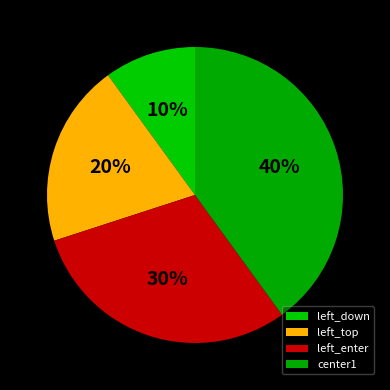

Does center1 account for over 50% of the chart?

No